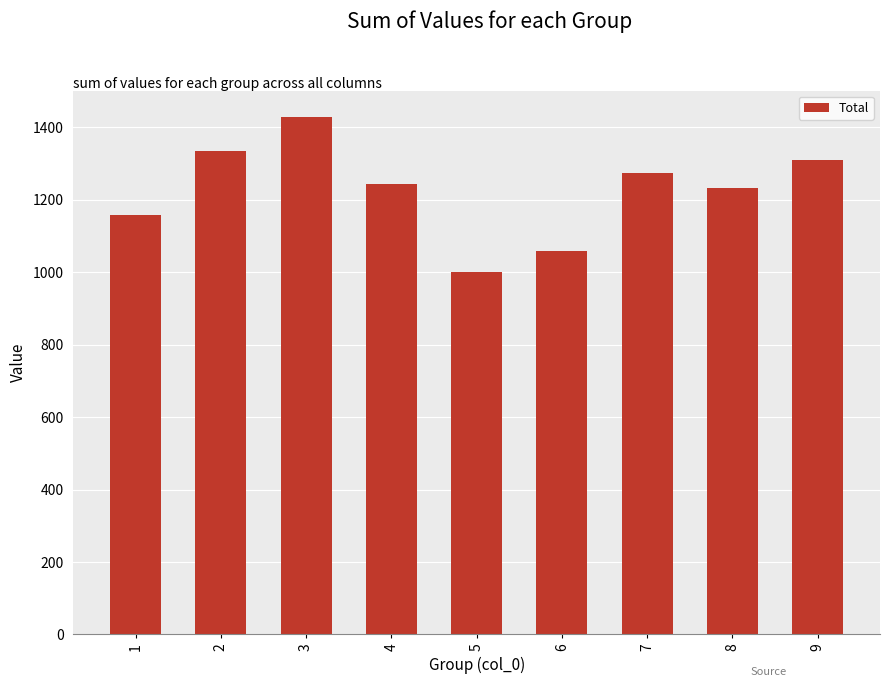

Where does the data first go above 1244?

2